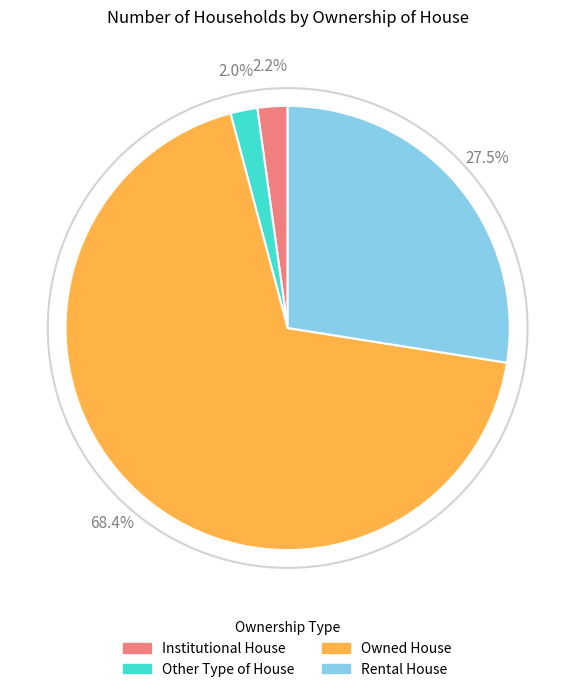

Combined, what portion of the pie is Institutional House and Owned House?

70.5%